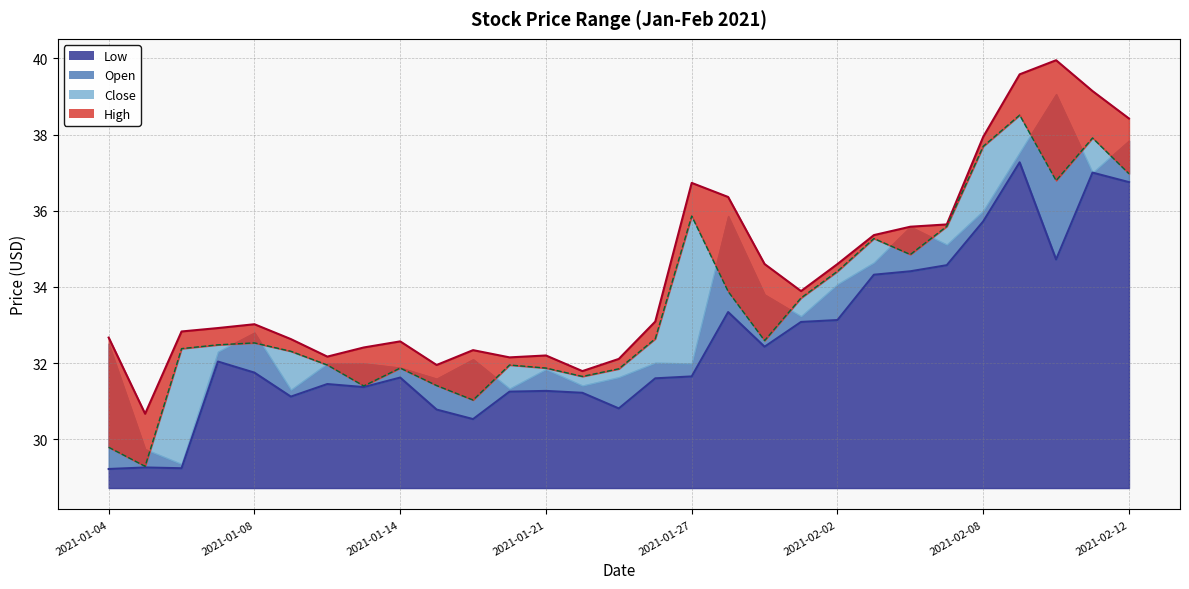

Is the value of High at 2021-01-22 greater than the value of Close at 2021-01-11?

No